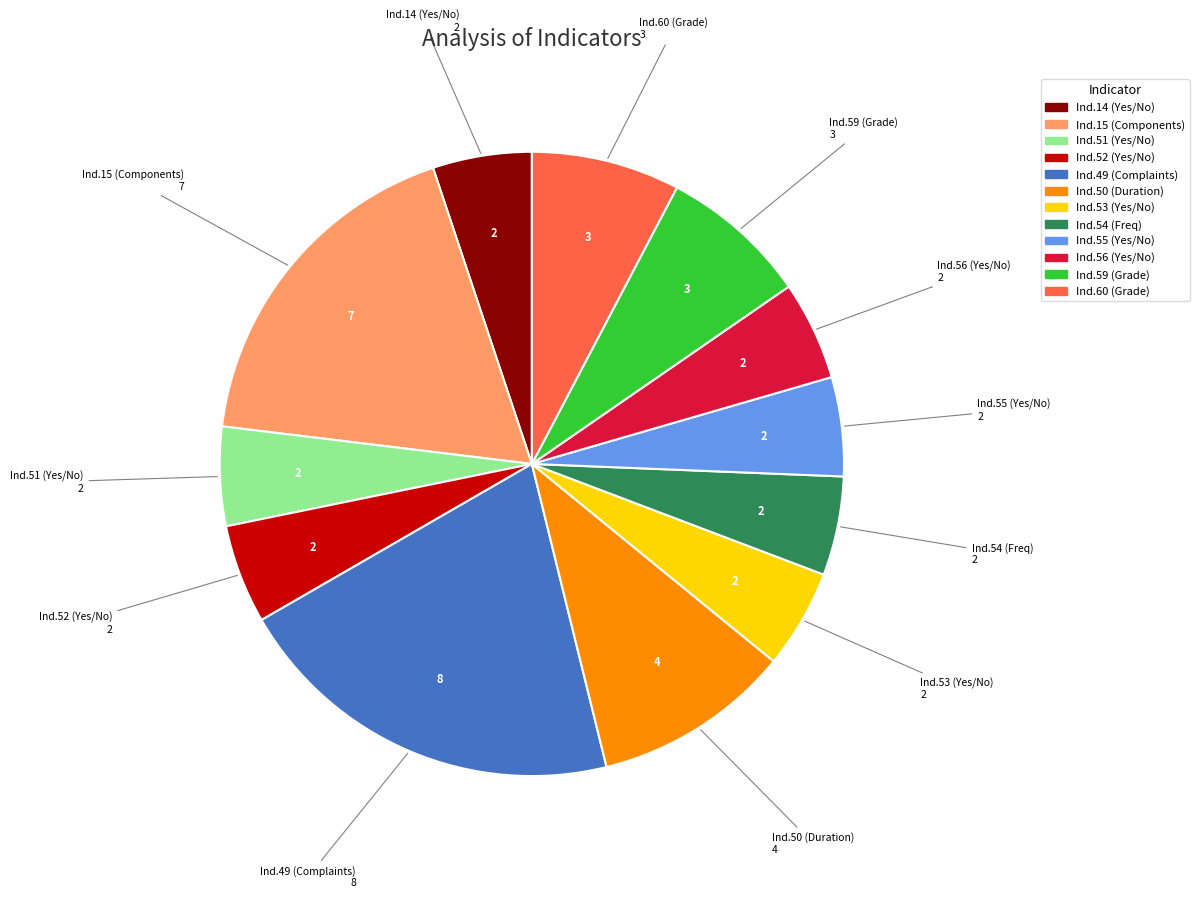

Is there a majority slice in this chart?

No